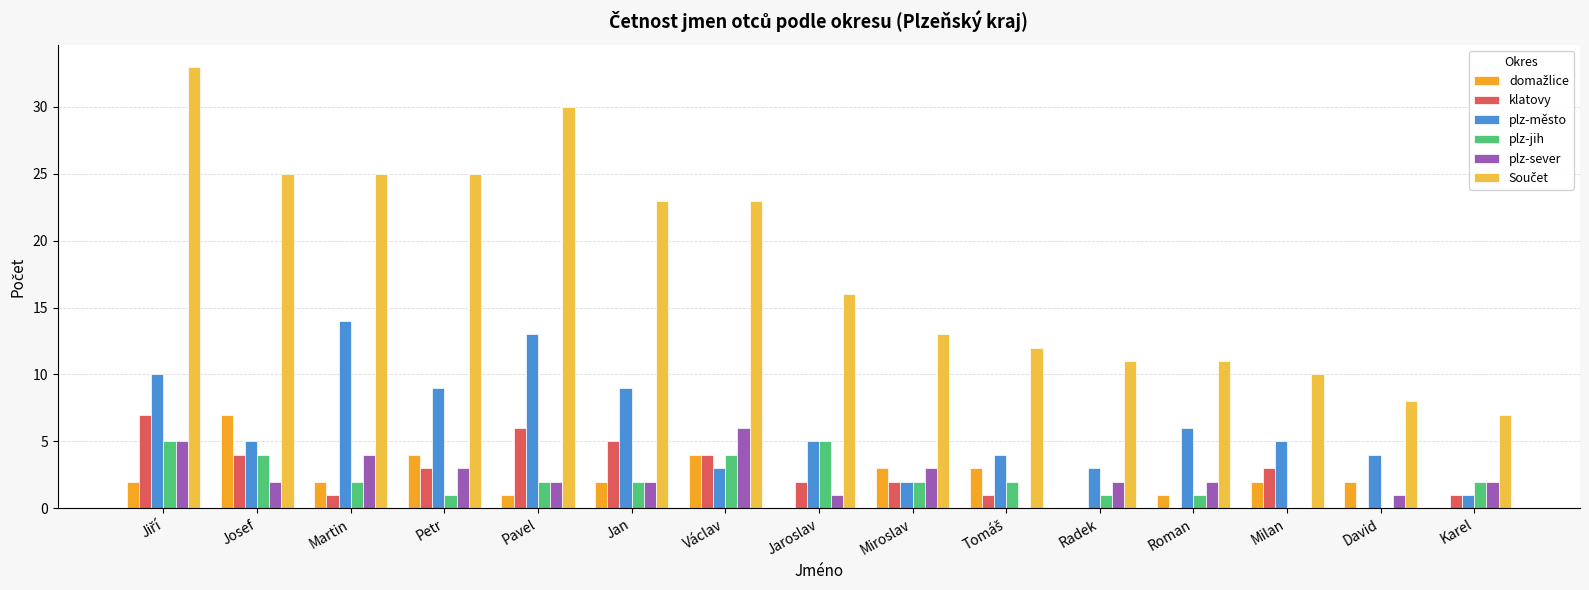

Which series has the largest total across all categories?

Součet